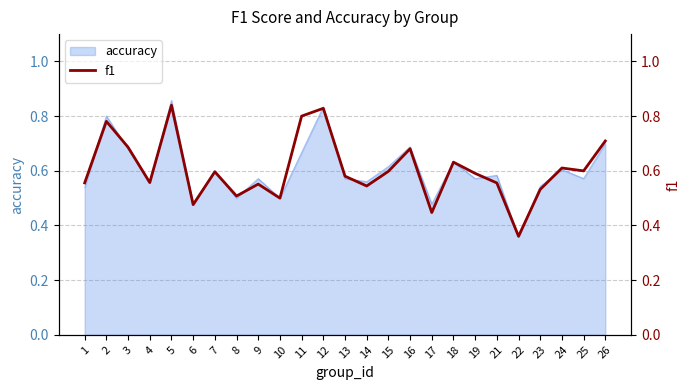

Where is the first local minimum?

4